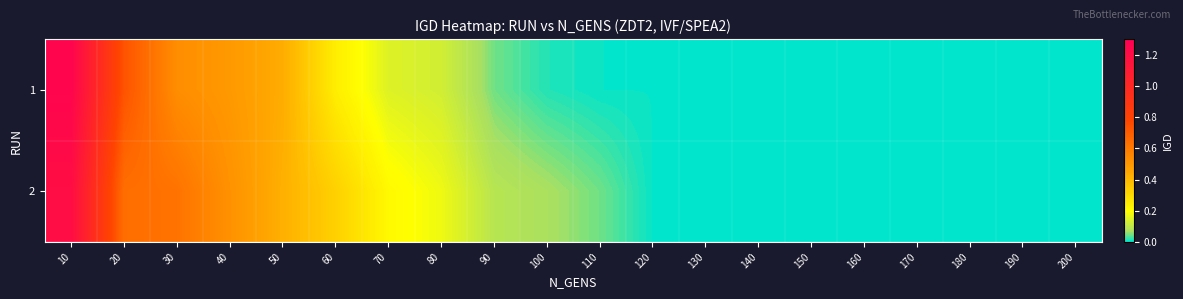

Reading right to left, extract all data points from this chart.

1: 200=0.0	190=0.0	180=0.0	170=0.0	160=0.0	150=0.0	140=0.0	130=0.0	120=0.0	110=0.0	100=0.0	90=0.0	80=0.1	70=0.1	60=0.2	50=0.4	40=0.5	30=0.5	20=0.7	10=1.3
2: 200=0.0	190=0.0	180=0.0	170=0.0	160=0.0	150=0.0	140=0.0	130=0.0	120=0.0	110=0.0	100=0.1	90=0.1	80=0.2	70=0.2	60=0.3	50=0.4	40=0.5	30=0.6	20=0.6	10=1.2